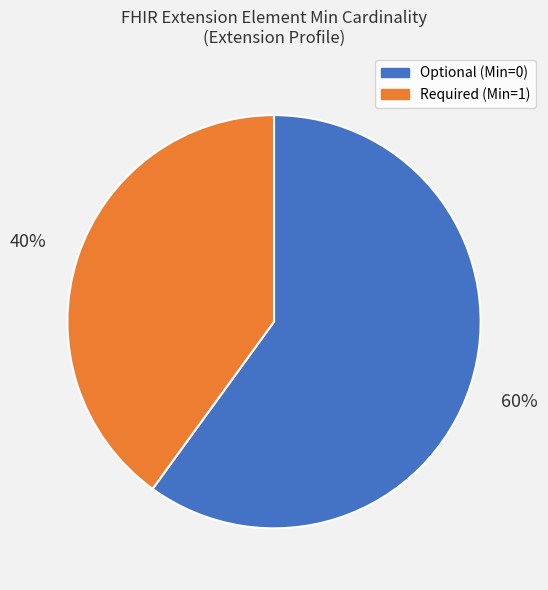

To the nearest percent, what is the difference between the largest and smallest slice percentages?

20%